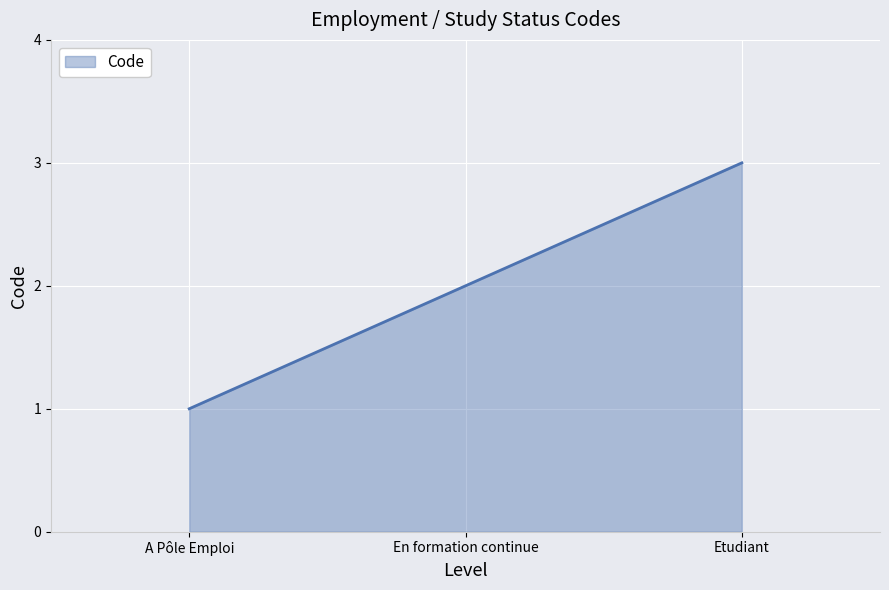

How many categories are shown in the chart?

3